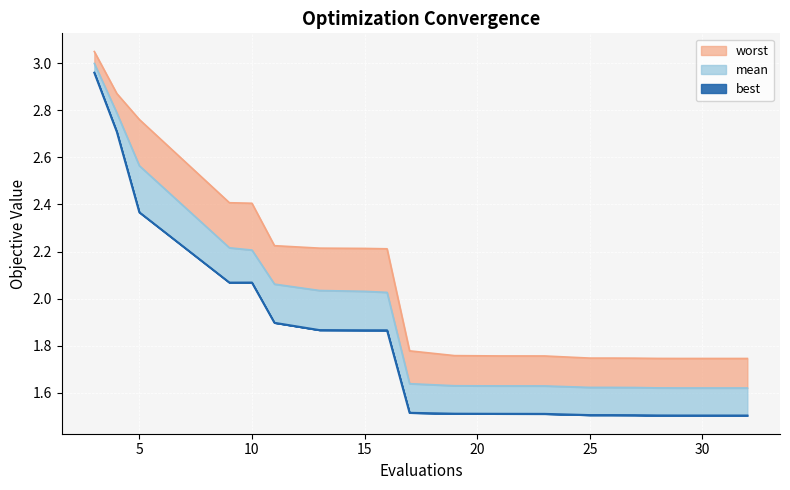

What is the sum of all mean values?

38.8